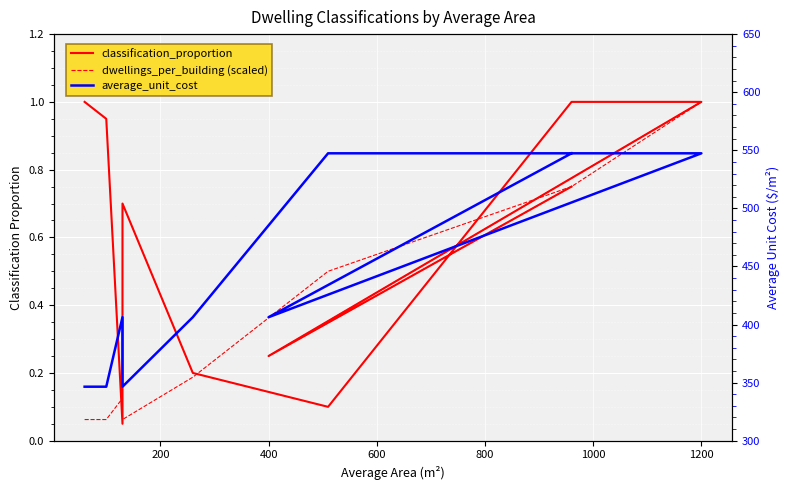

What is the sum of all average_unit_cost values?

4448.1